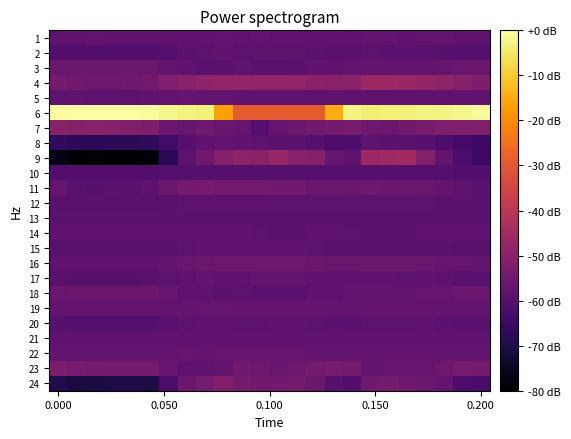

What is the difference between the second highest and second lowest values in the 13 series?

0.2